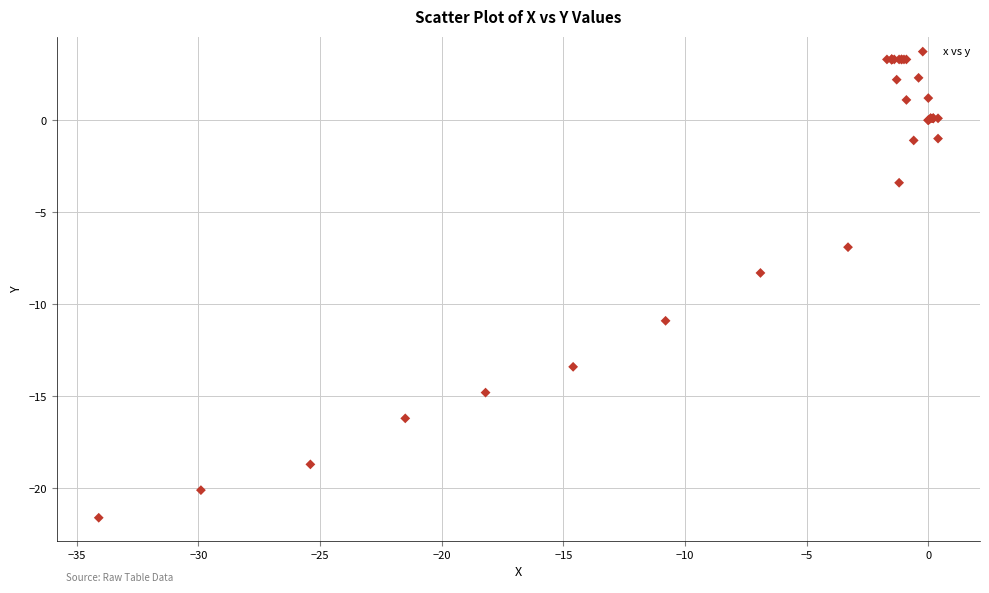

What Y value in the scatter plot is closest to -9?

-8.3